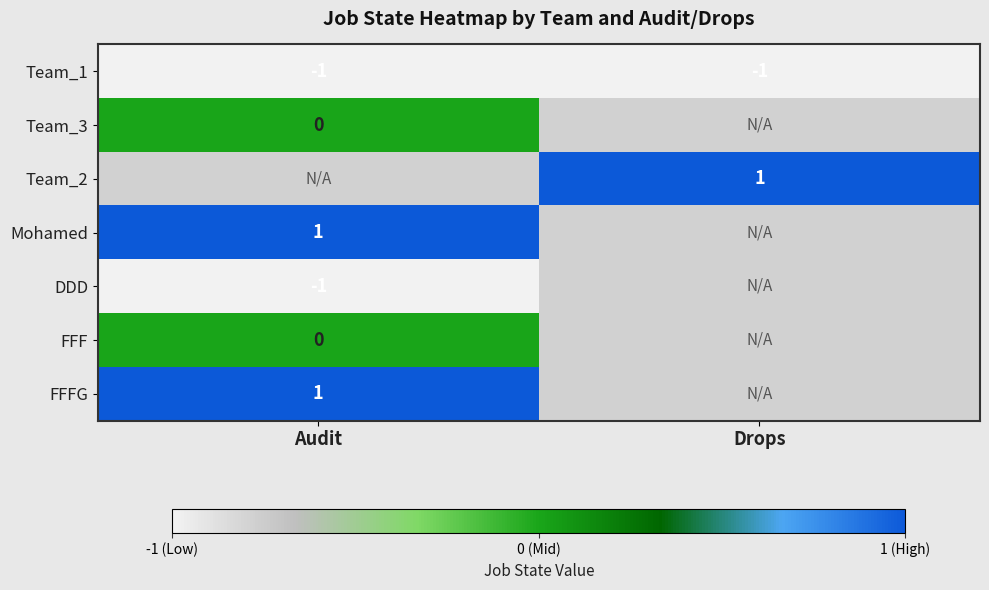

True or false: Mohamed has a value of 1 at Audit.

True